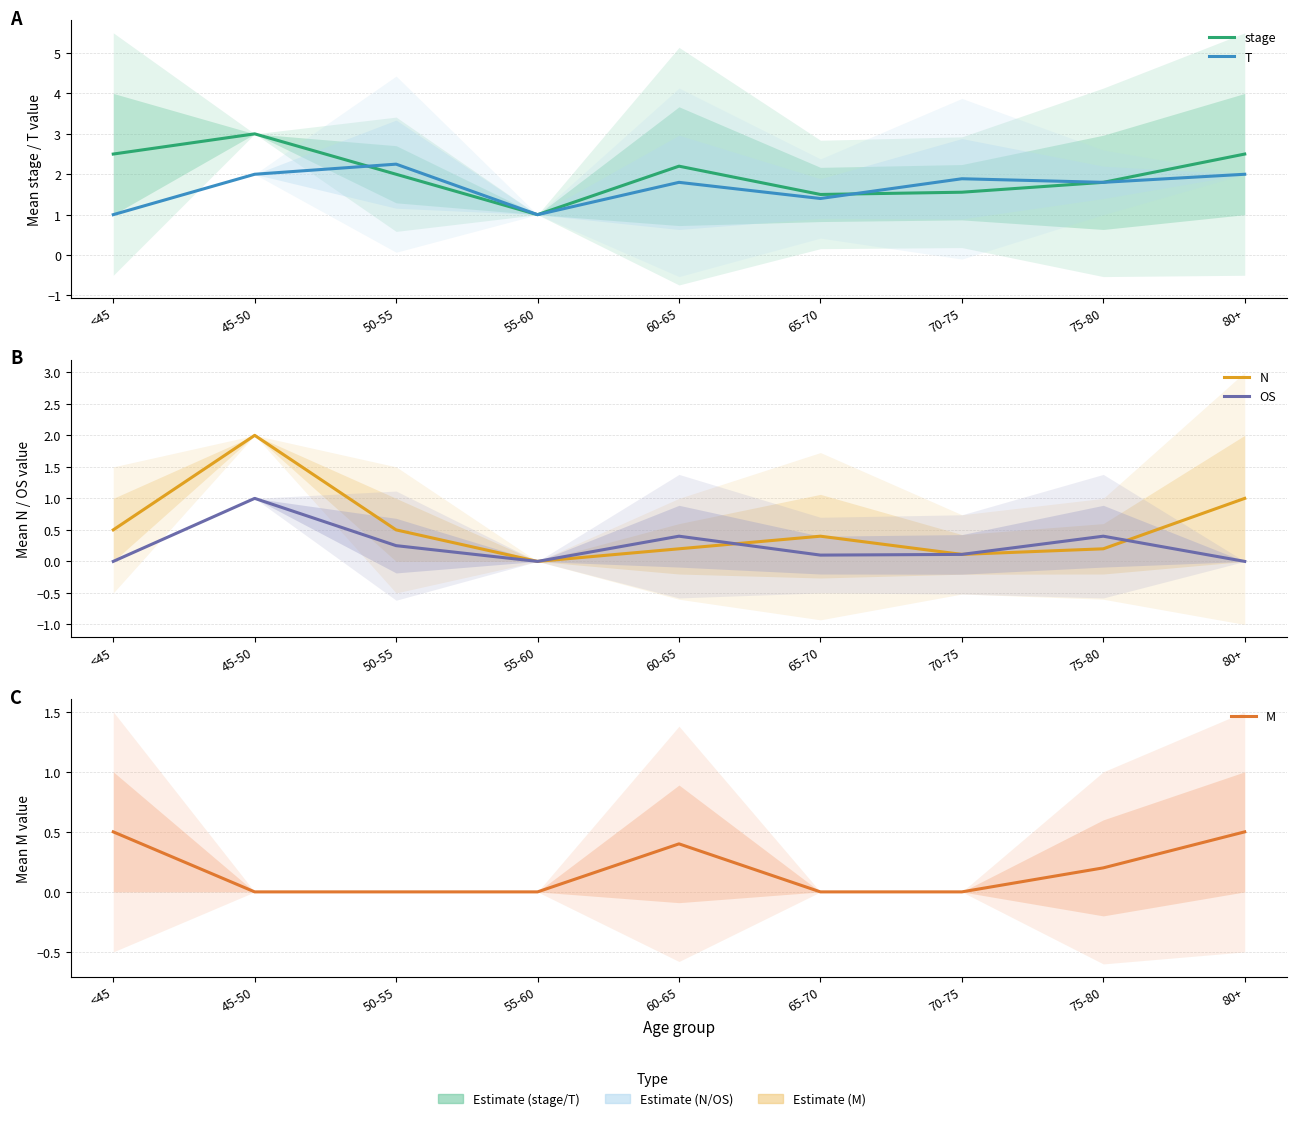

At which label does stage reach its peak?

45-50